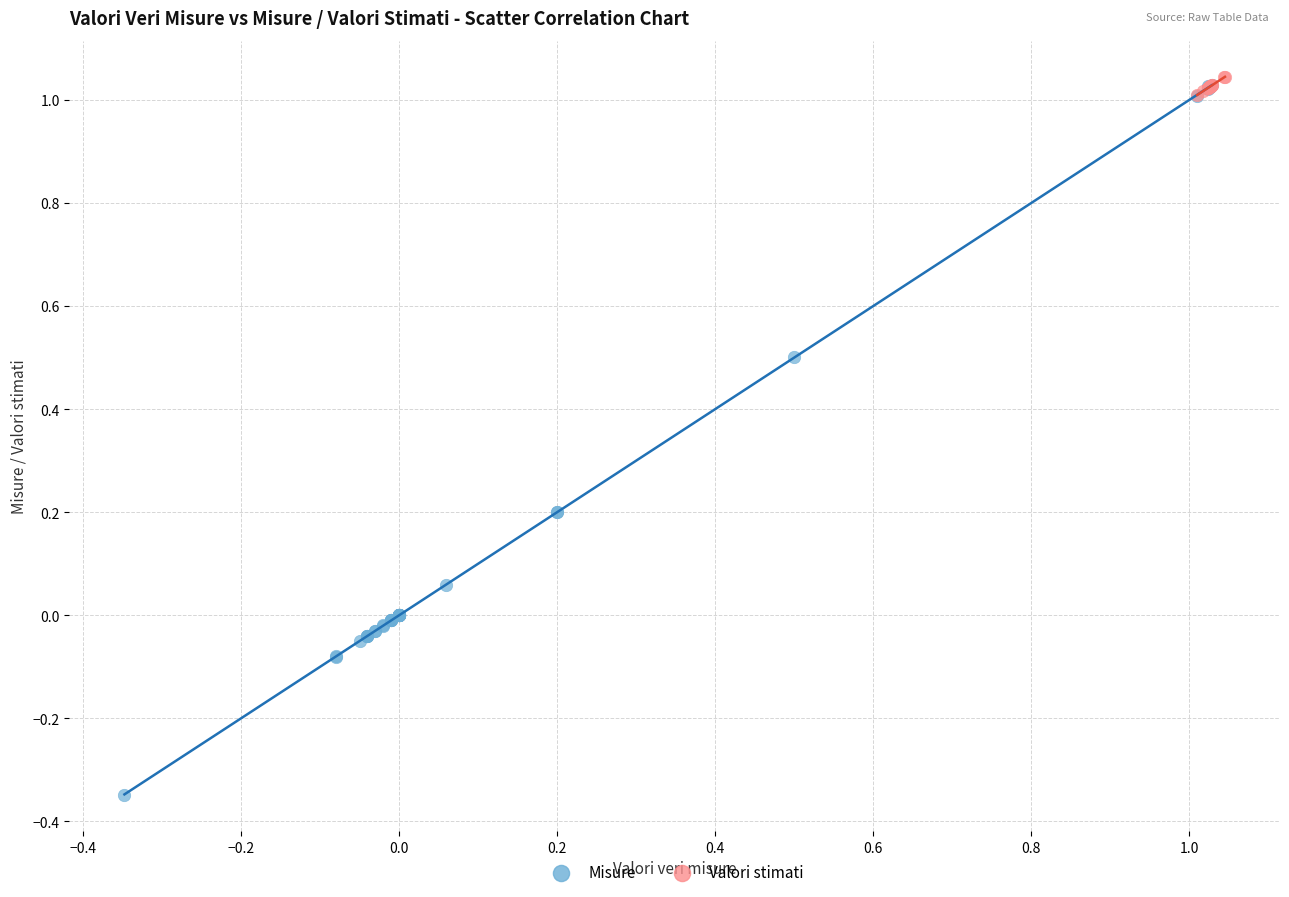

Which series contains the lowest Y value?

Misure